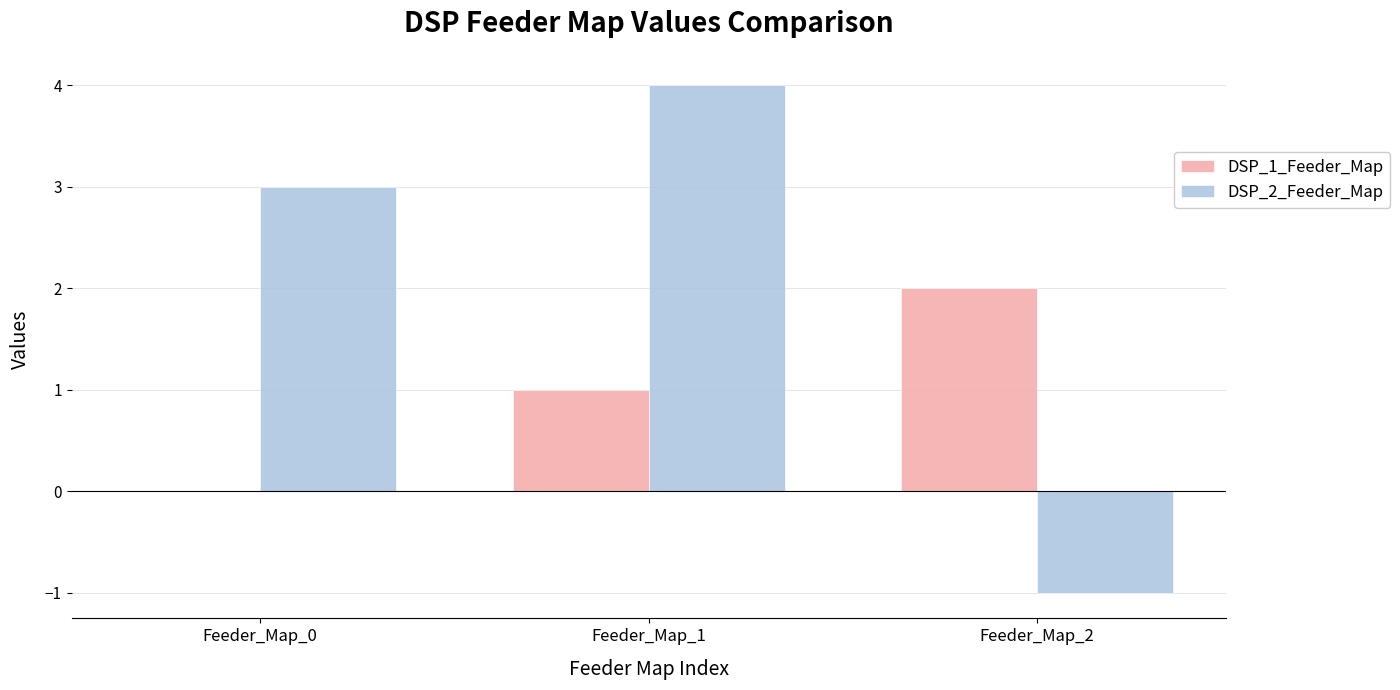

What is the sum of all DSP_2_Feeder_Map values?

6